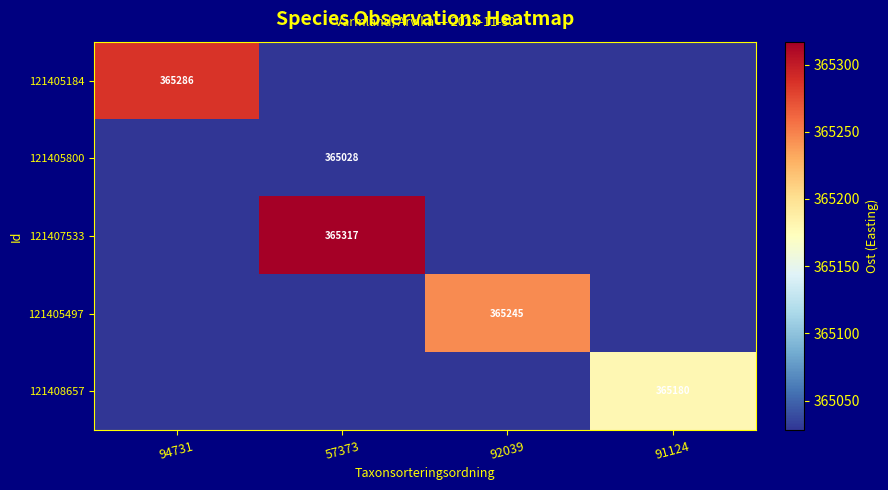

What is the total value across all series at 91124?

1825292